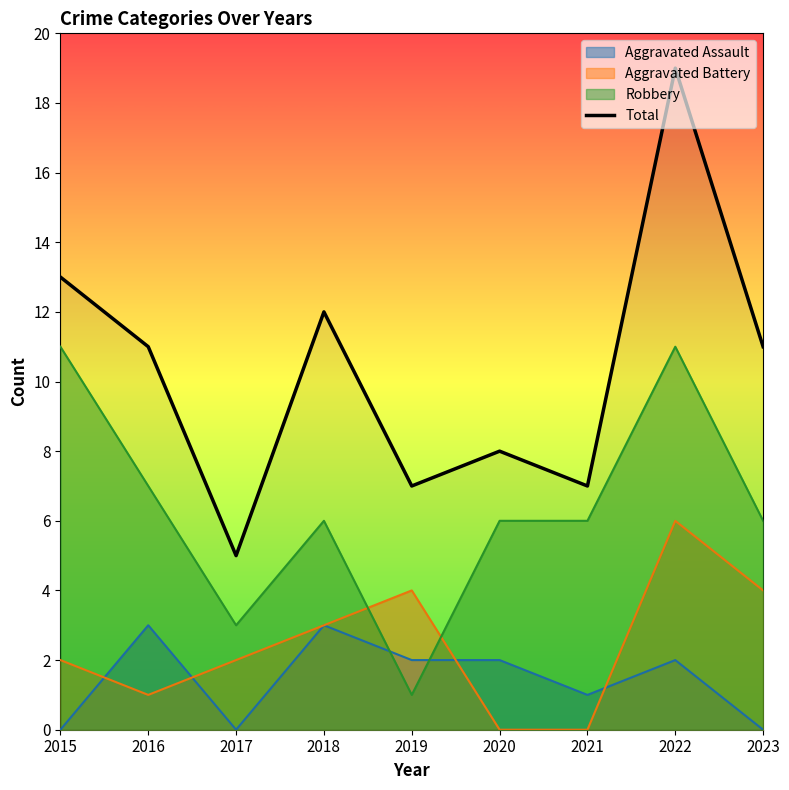

Rank the categories by value from highest to lowest.

2022, 2015, 2018, 2016, 2023, 2020, 2019, 2021, 2017